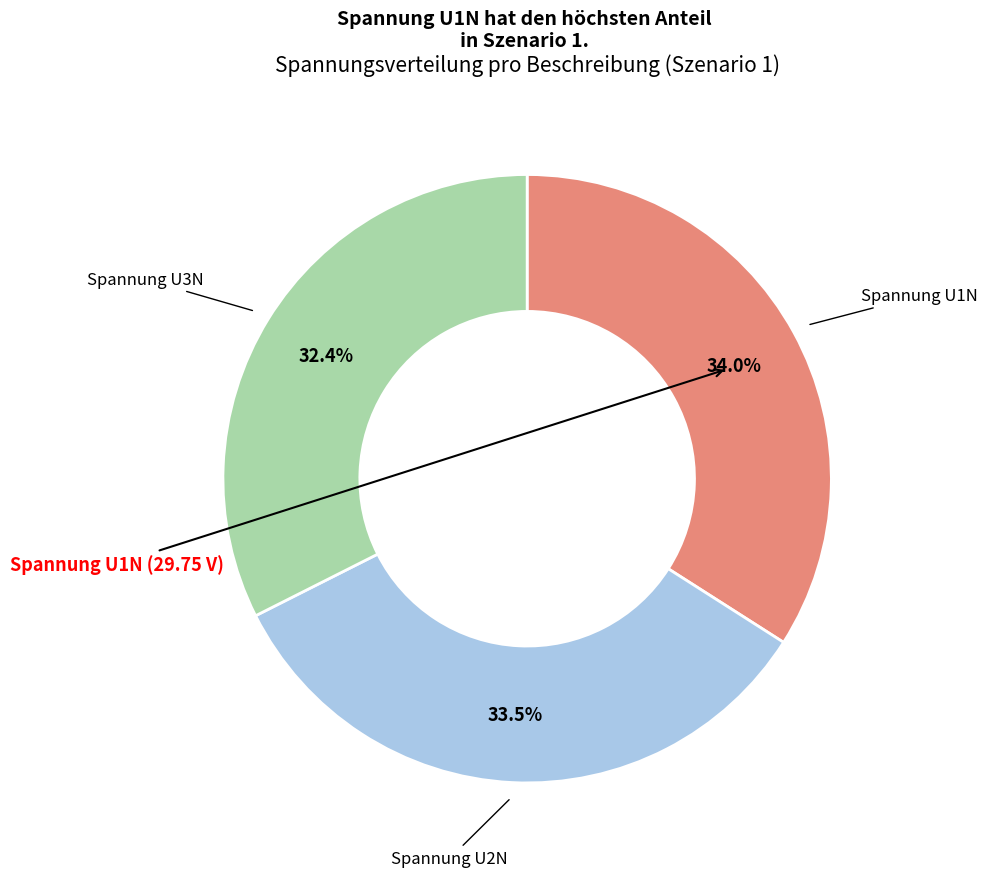

How many segments does this pie chart have?

3